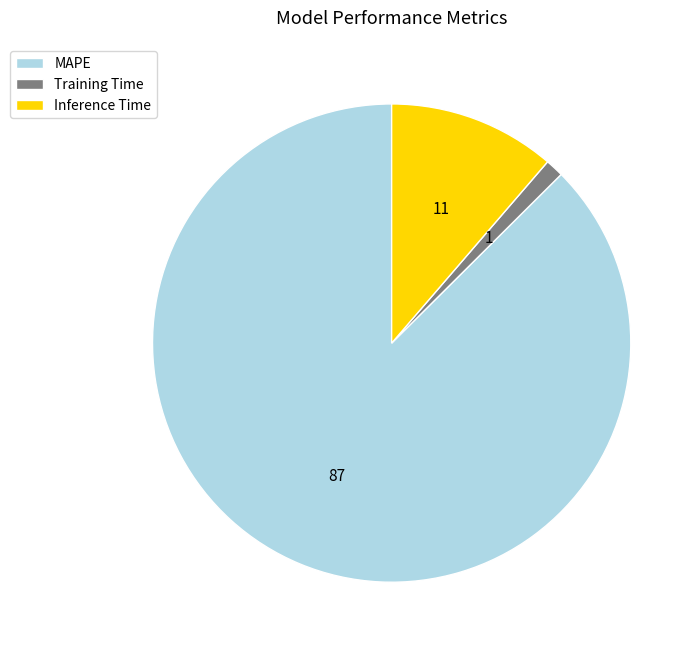

Which slice is the smallest?

Training Time